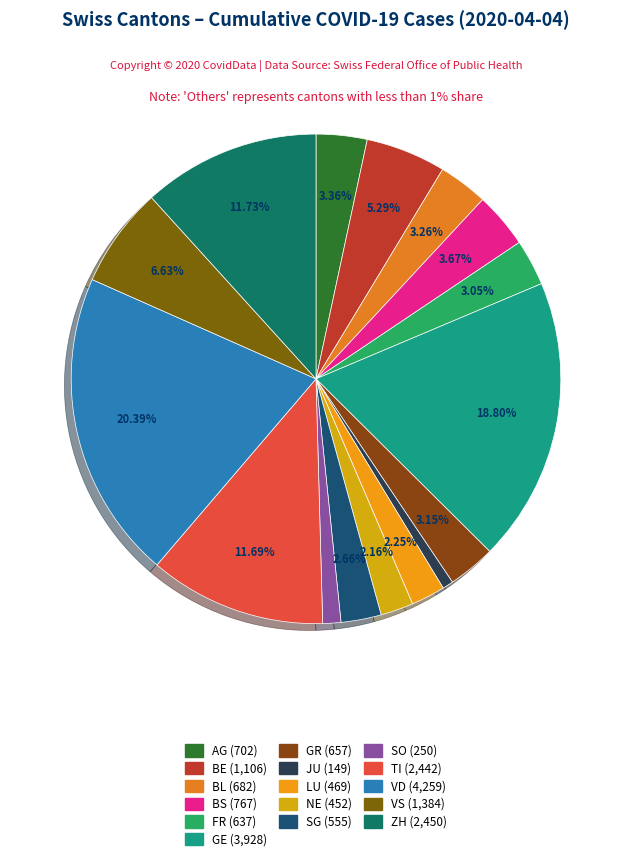

Which slice is the largest?

VD